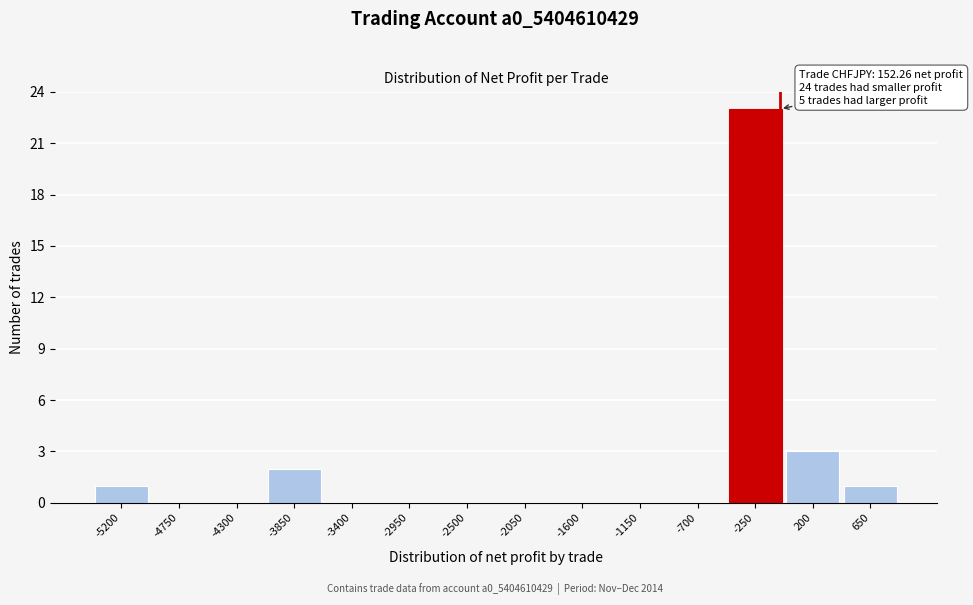

Reading left to right, list all the values displayed in this chart.

-5200=1	-4750=0	-4300=0	-3850=2	-3400=0	-2950=0	-2500=0	-2050=0	-1600=0	-1150=0	-700=0	-250=23	200=3	650=1